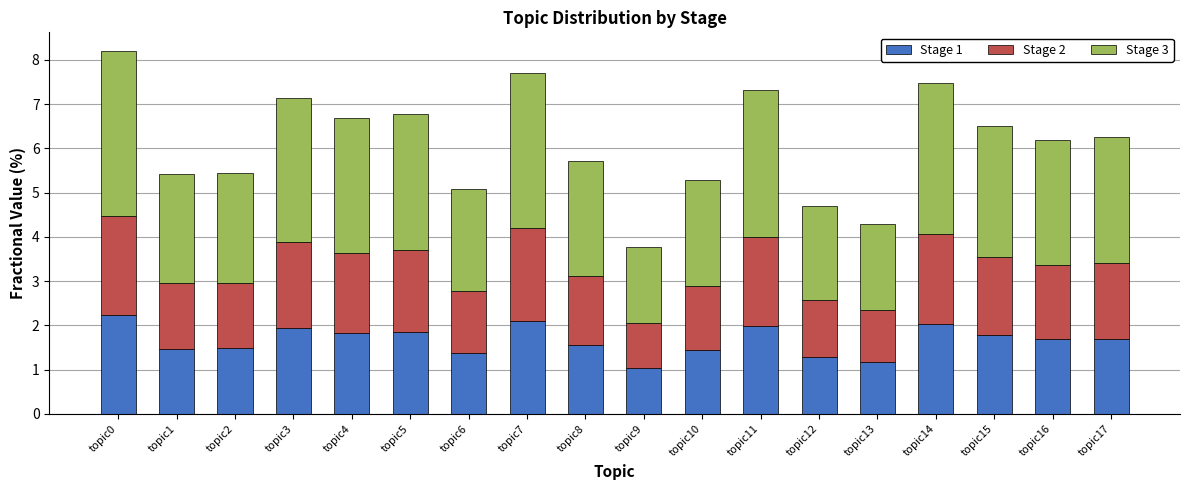

What is the minimum value for Stage 1?

1.0